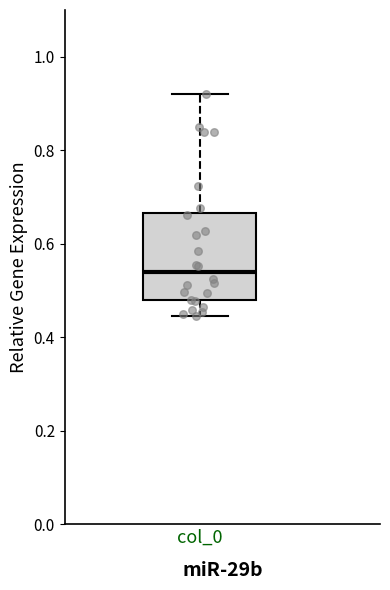

Transcribe this box plot: give where the median line is, the range the box spans, and where the two whiskers end, as read against the y-axis. The values are not printed on the chart, so give them approximately, as read against the axis.

median 0.54, box 0.48 to 0.66, whiskers 0.44 to 0.92